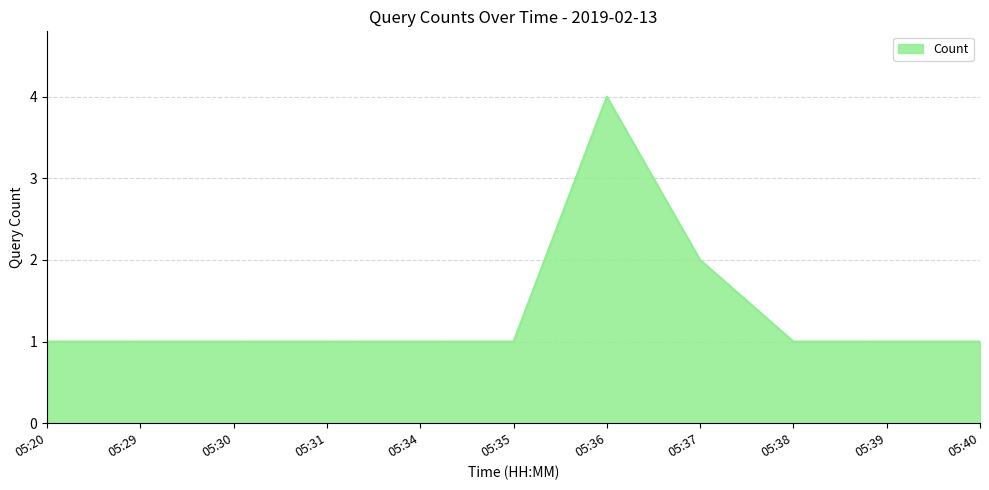

Approximately how many times larger is the value at 05:40 compared to 05:29?

1.0